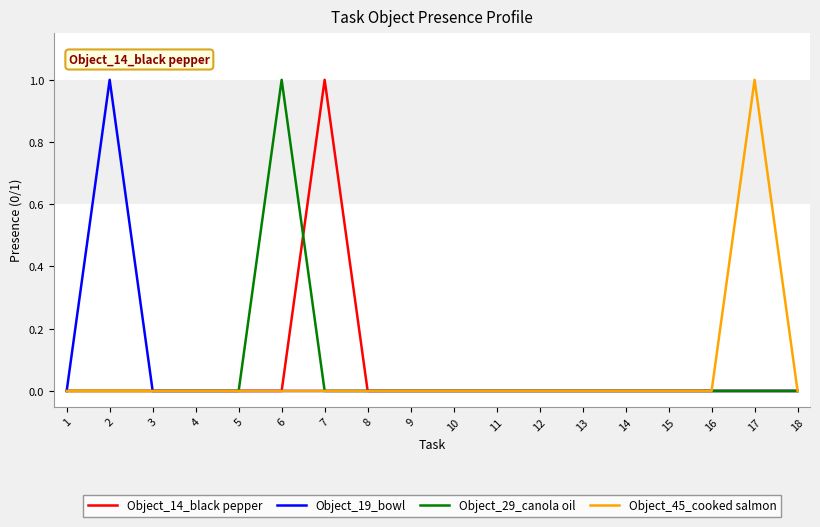

How many lines are shown in the chart?

4